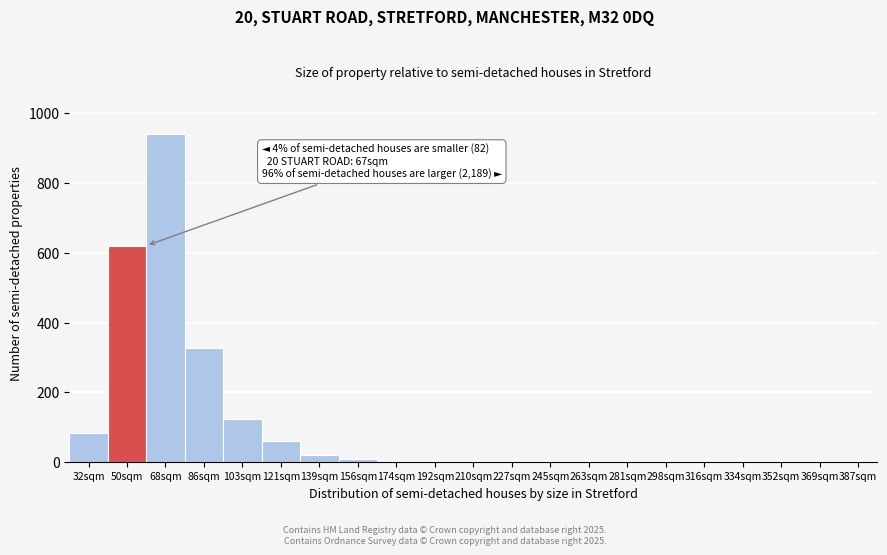

Between 352sqm and 32sqm, which is larger?

32sqm